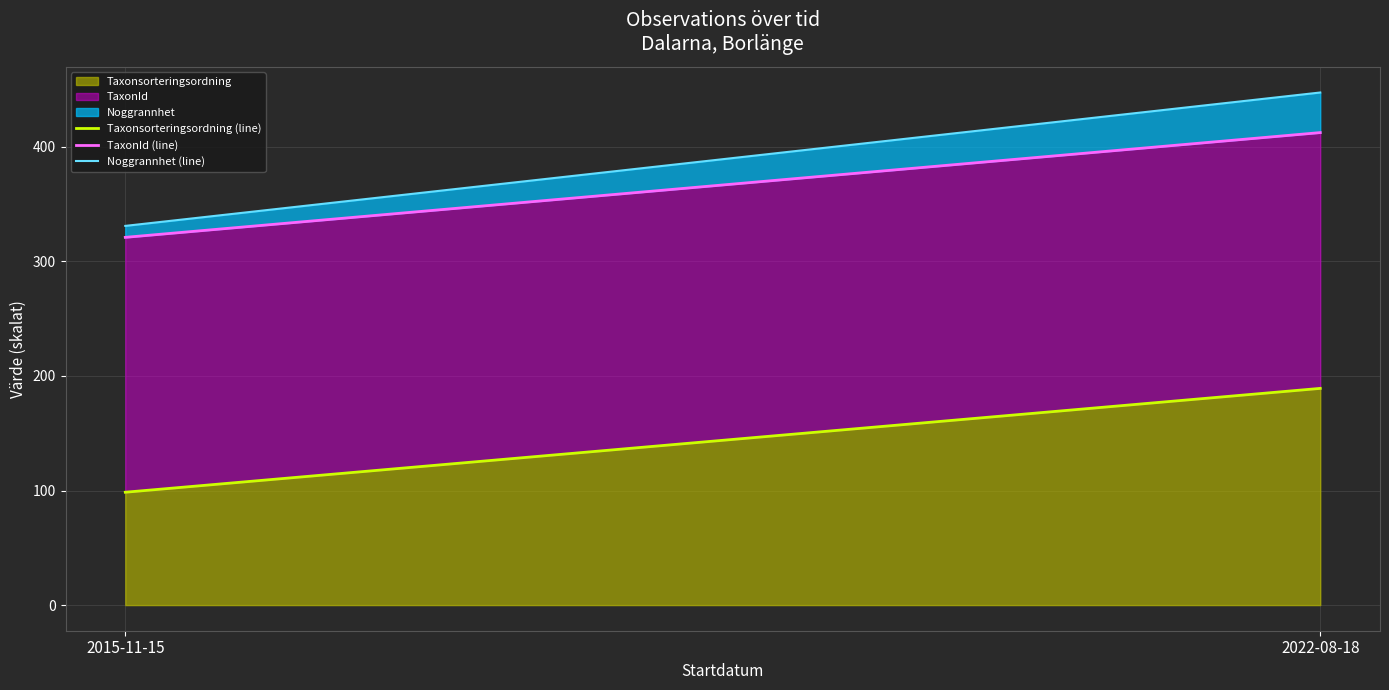

Rank the series by their maximum value, from lowest to highest.

Taxonsorteringsordning (line), TaxonId (line), Noggrannhet (line)